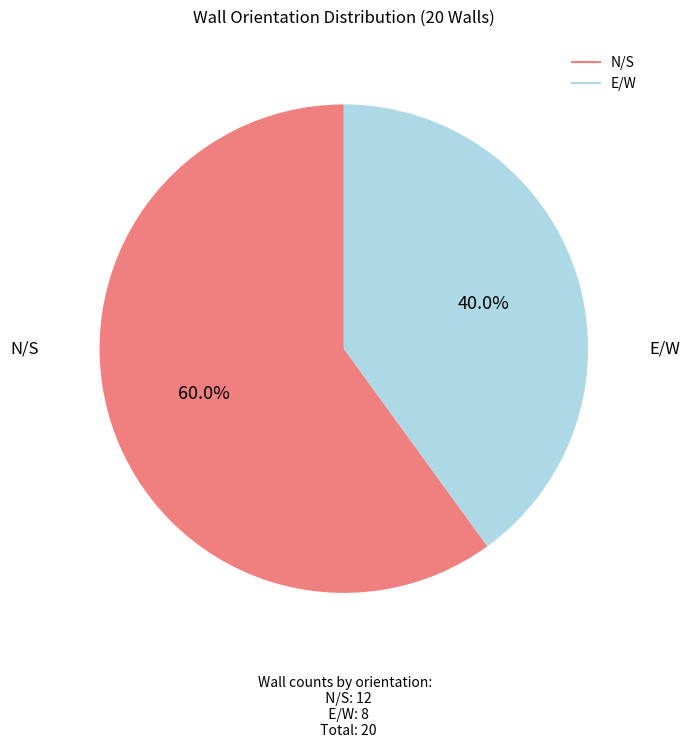

Is there a majority slice in this chart?

Yes